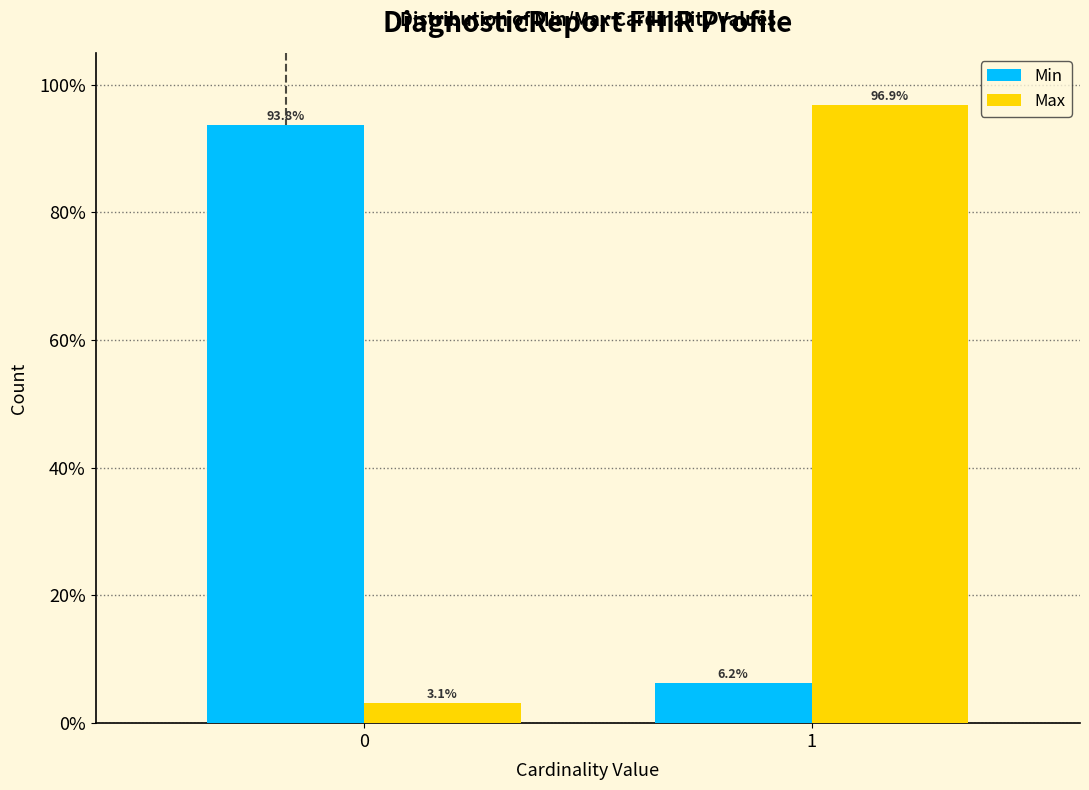

List the series in order of their peak value, lowest first.

Min, Max